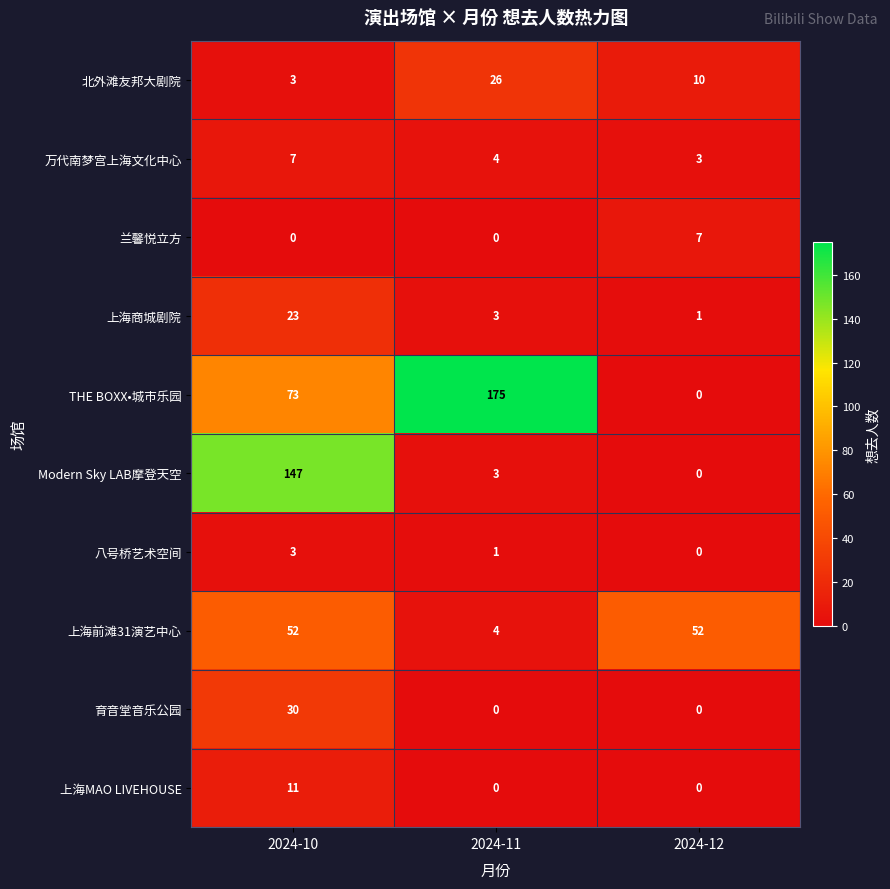

Which series has the largest range (max minus min)?

THE BOXX•城市乐园